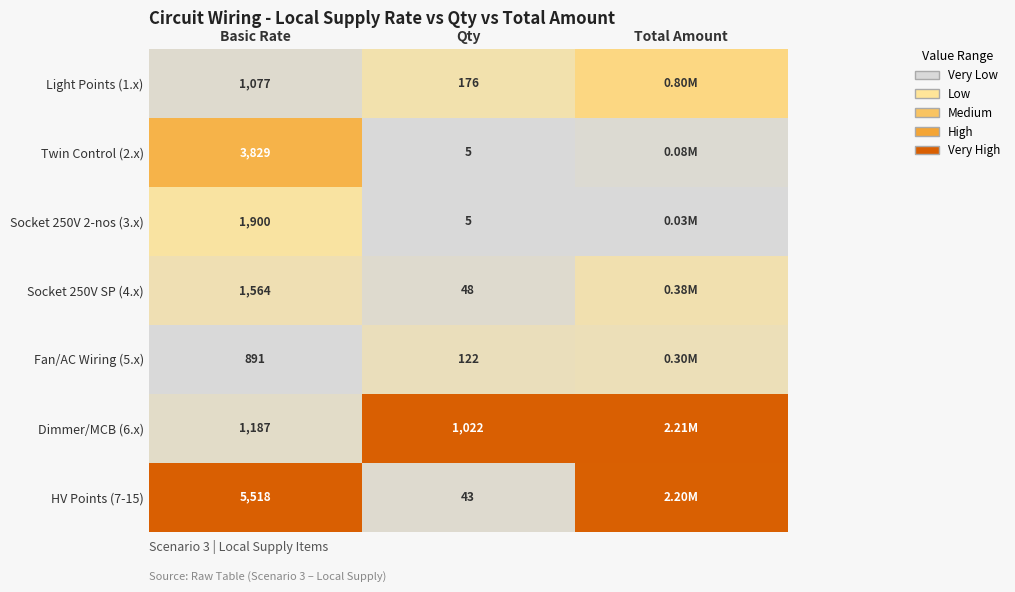

Is the value of HV Points (7-15) at Qty greater than the value of Light Points (1.x) at Qty?

No